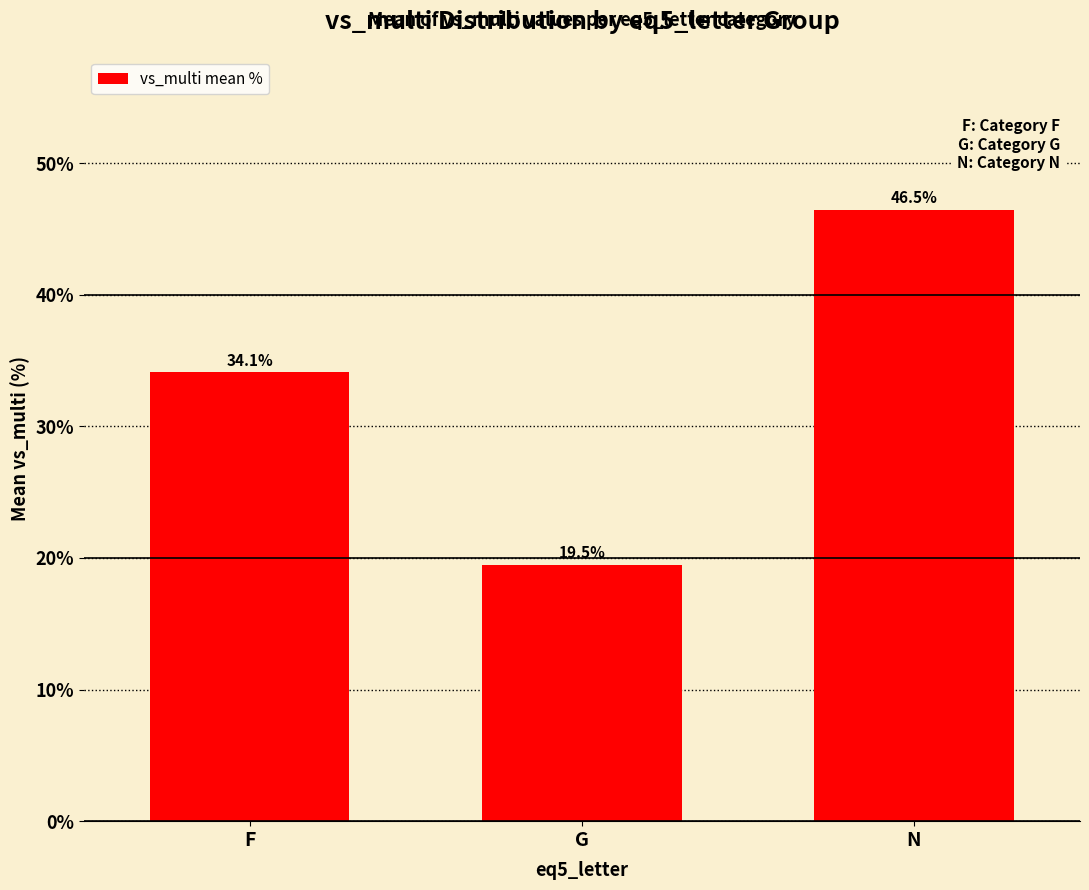

The value at G is 31.9. True or false?

False